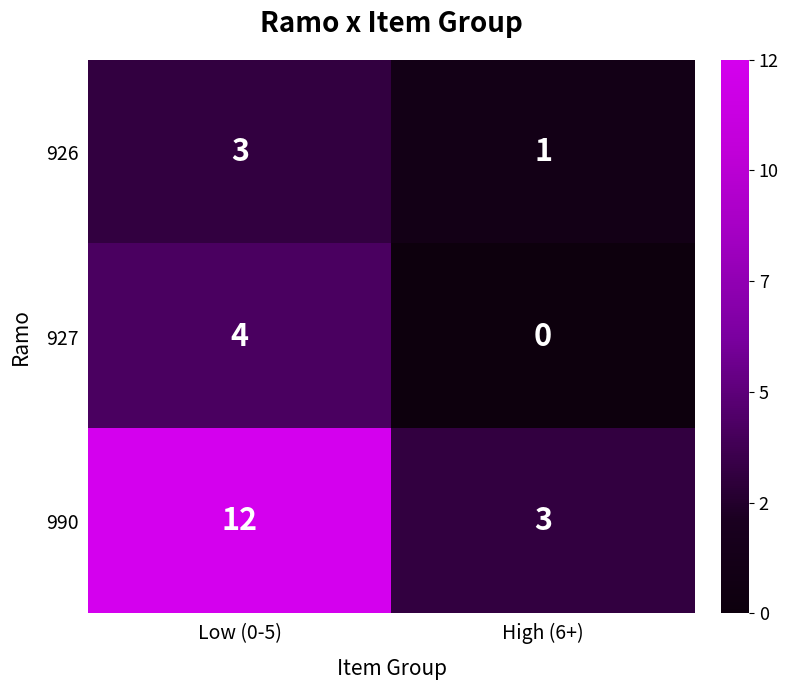

What is the approximate value of 990 at High (6+)?

3